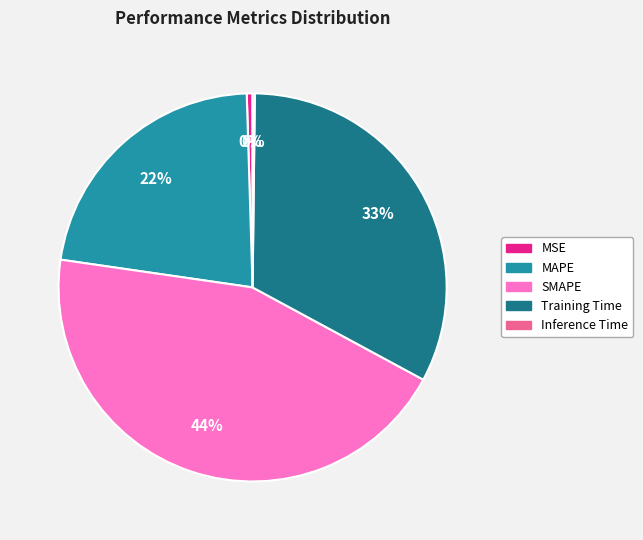

Is the sum of Training Time and MSE greater than half?

No